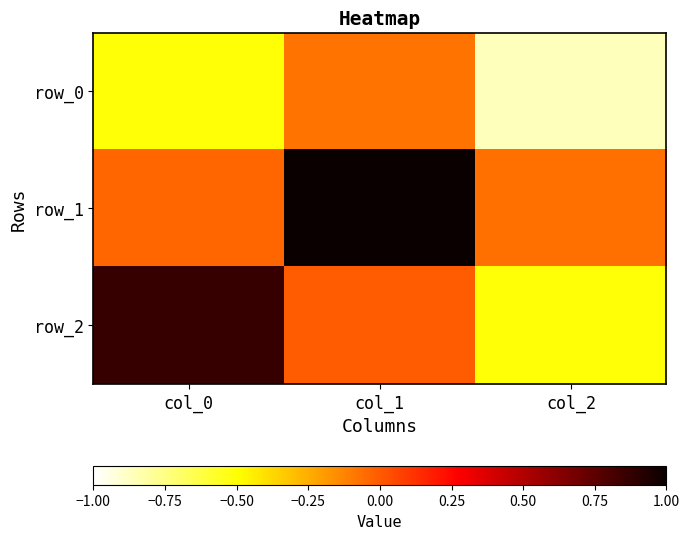

The row_0 series shows -0.1 at col_1. True or false?

False